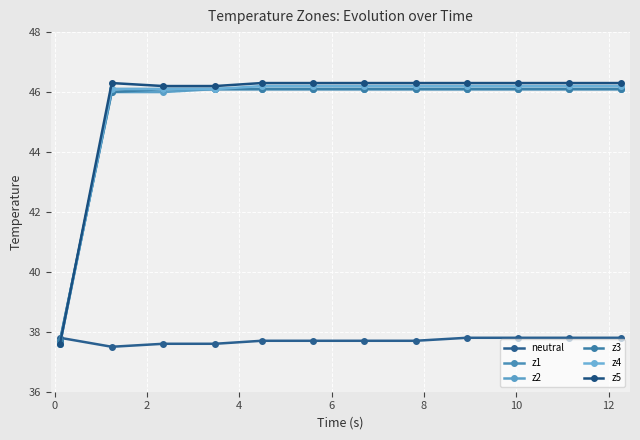

Rank the series by their maximum value, from lowest to highest.

neutral, z1, z2, z3, z4, z5